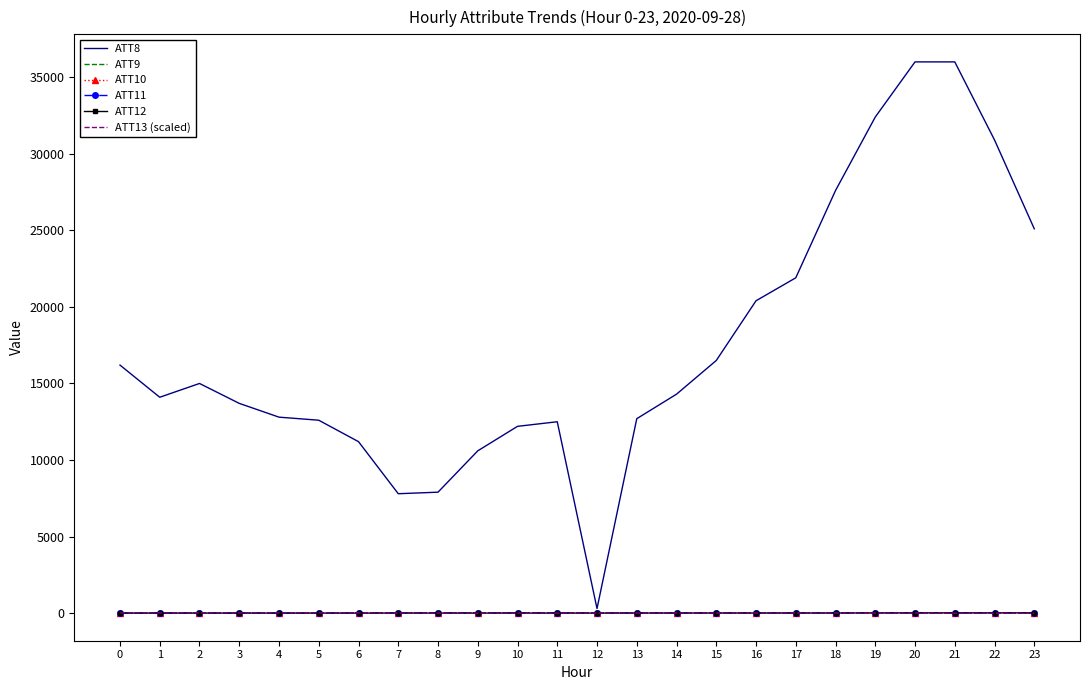

What is the greatest value displayed?

36000.0